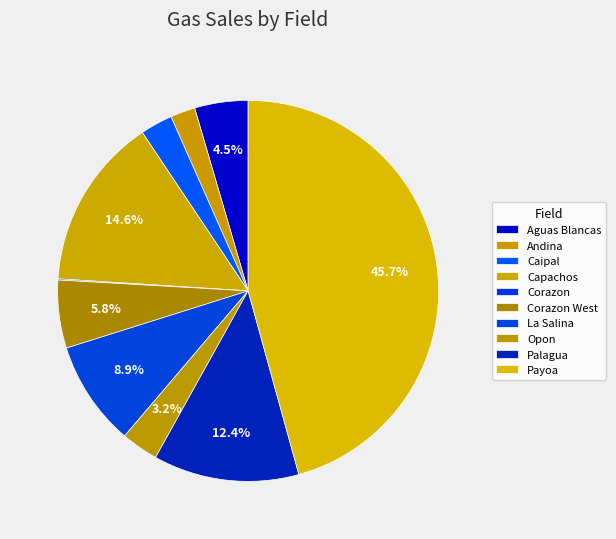

Which has a higher value, La Salina or Caipal?

La Salina